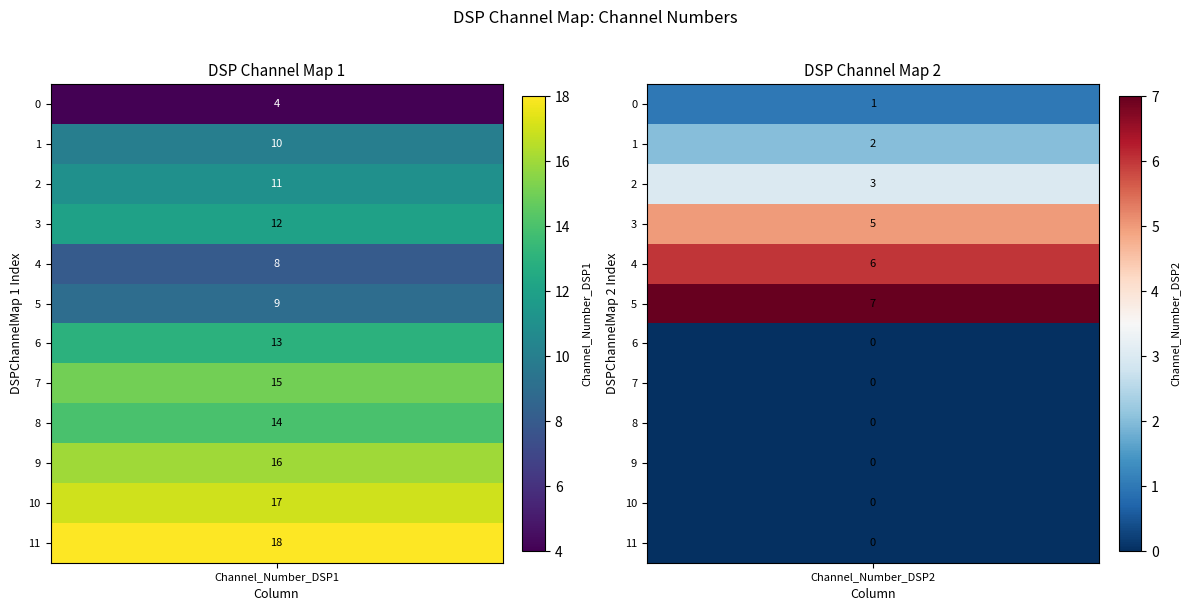

Which label corresponds to the largest value in the chart?

11